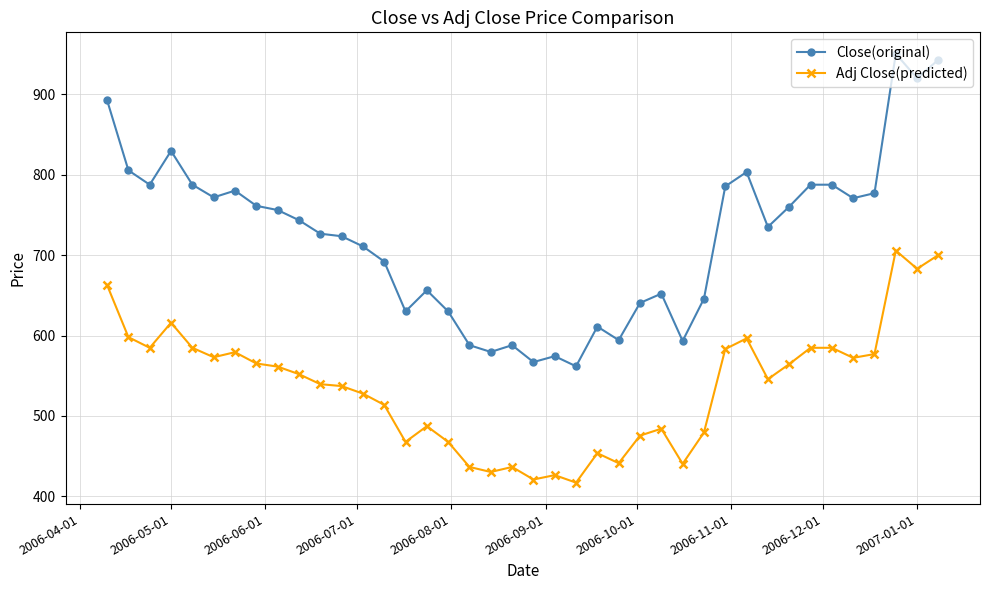

What is the lowest value of the Close(original) series?

561.8